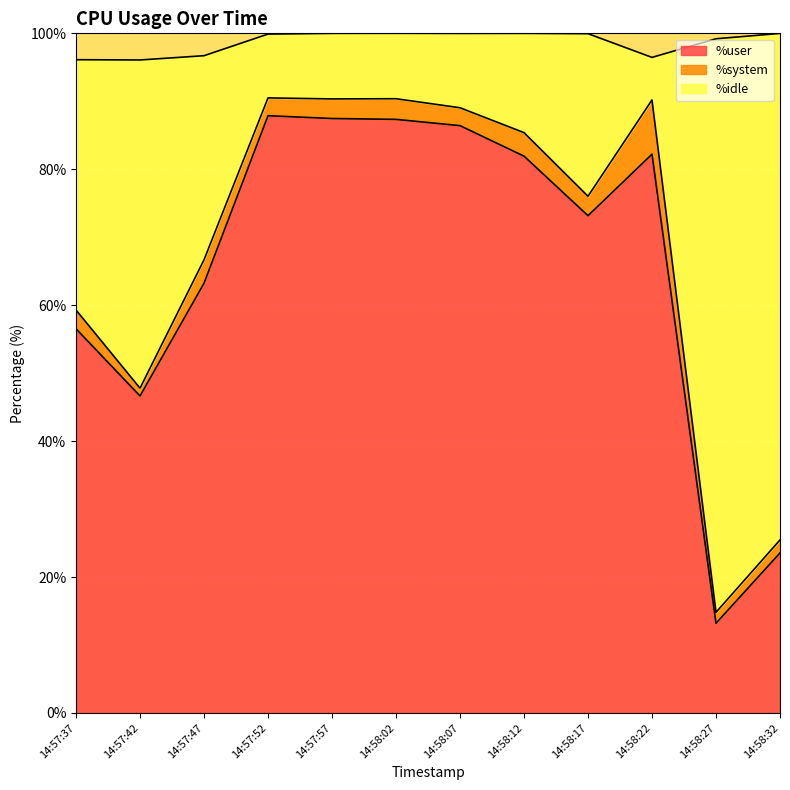

The value of %user at 14:57:37 is 101.4. True or false?

False